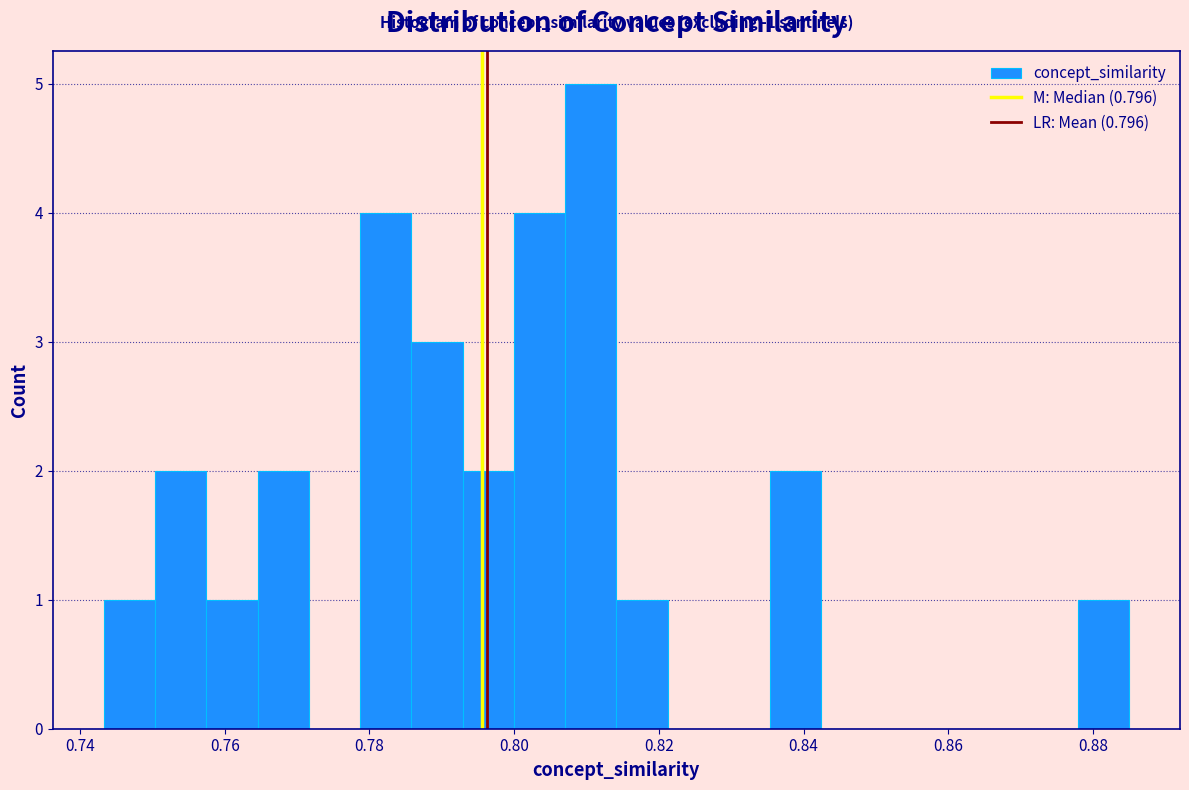

Read against the x-axis, roughly where is the centre of the tallest bar?

0.810